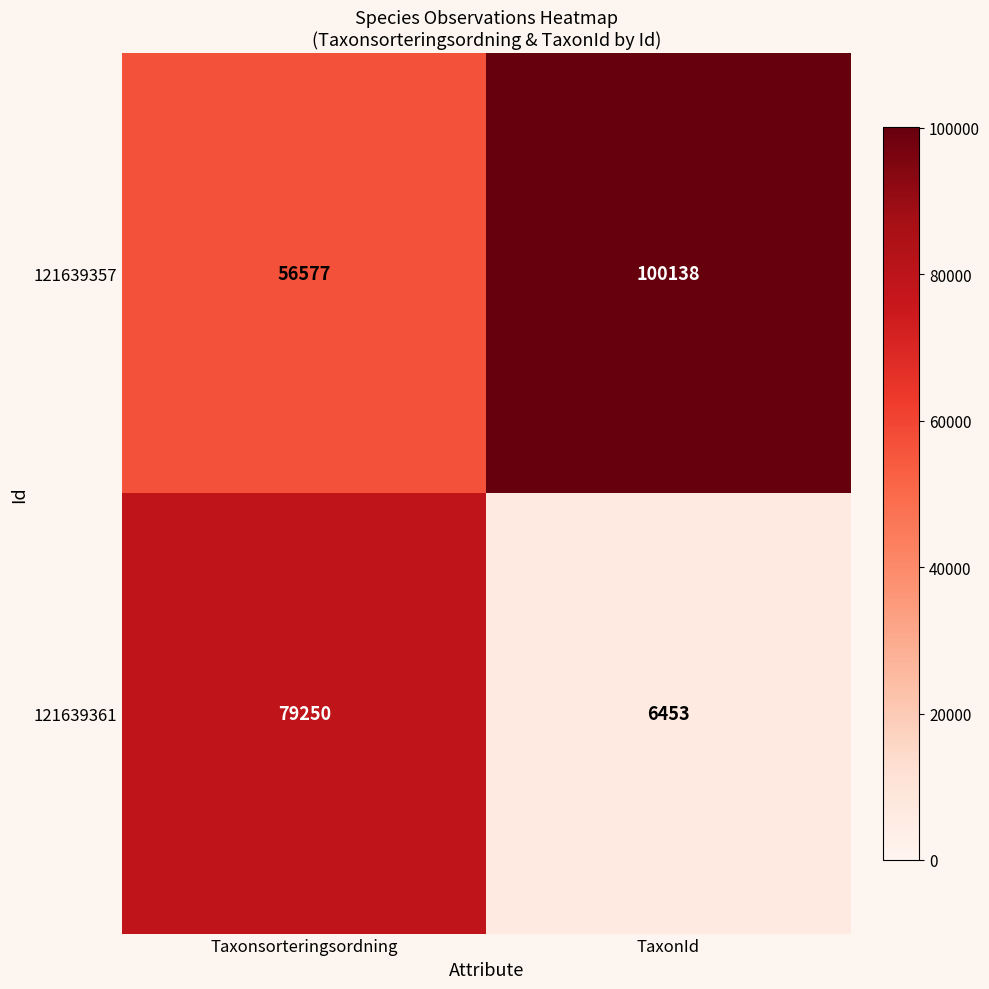

Between Taxonsorteringsordning and TaxonId, which series saw the biggest shift?

121639361